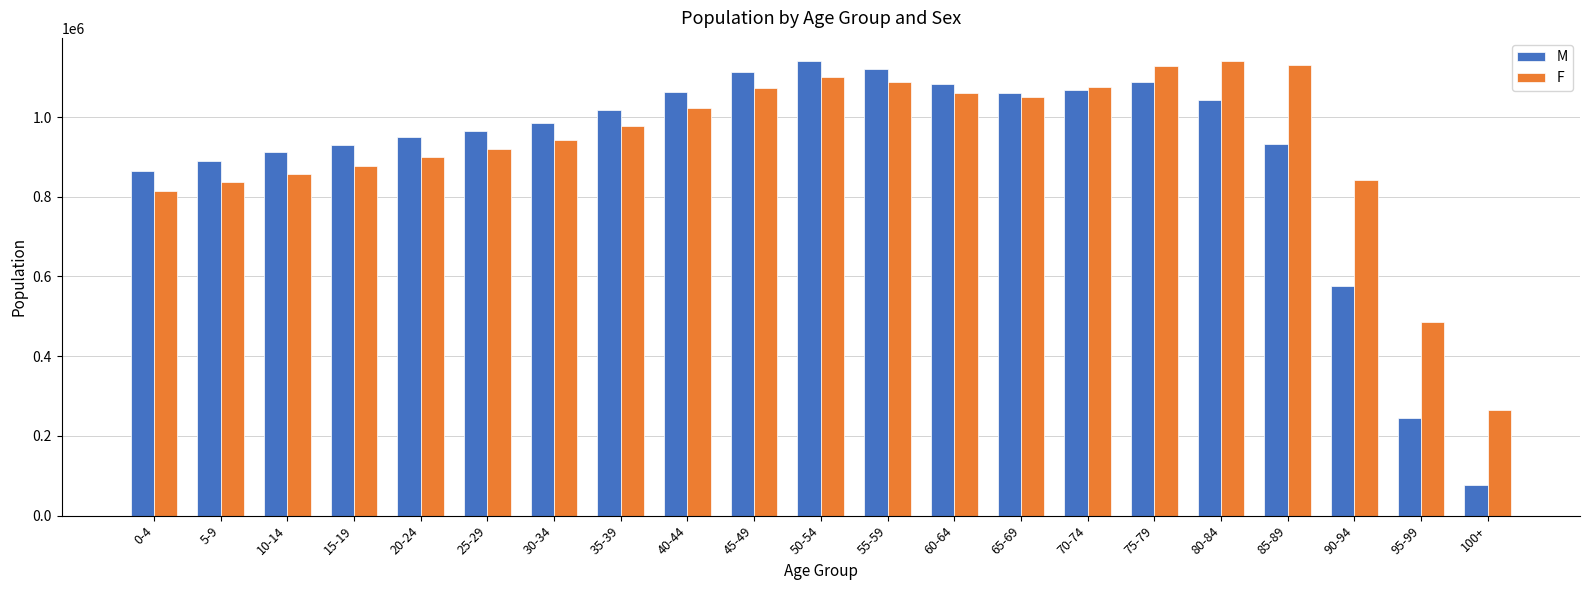

At 20-24, list the series in order from smallest to largest.

F, M